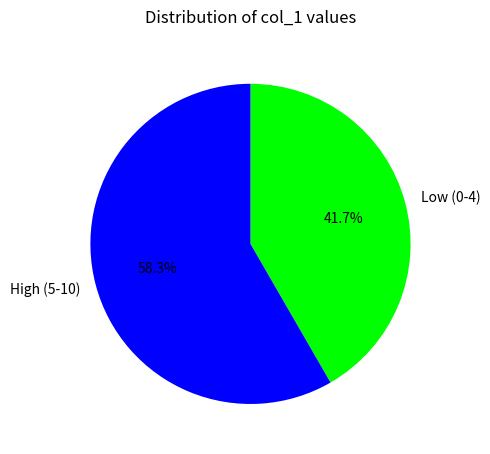

How many slices are in this pie chart?

2